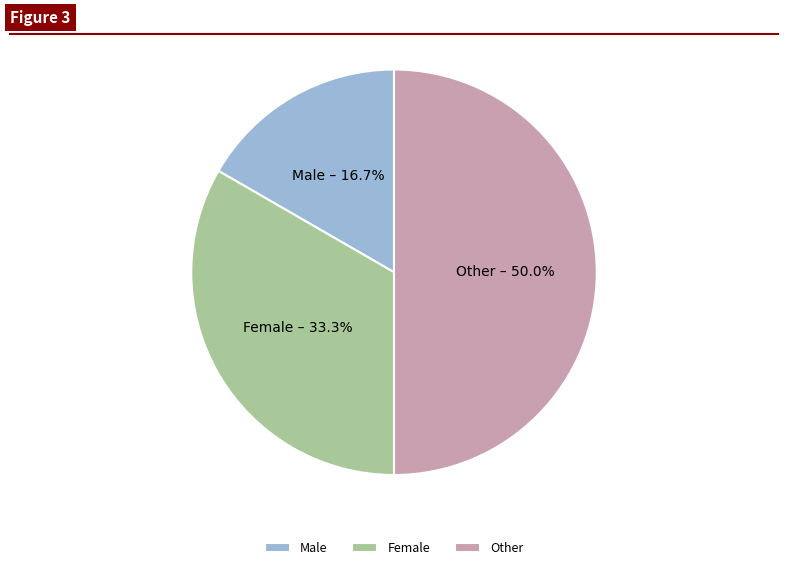

To the nearest percent, what is the average slice percentage?

33%